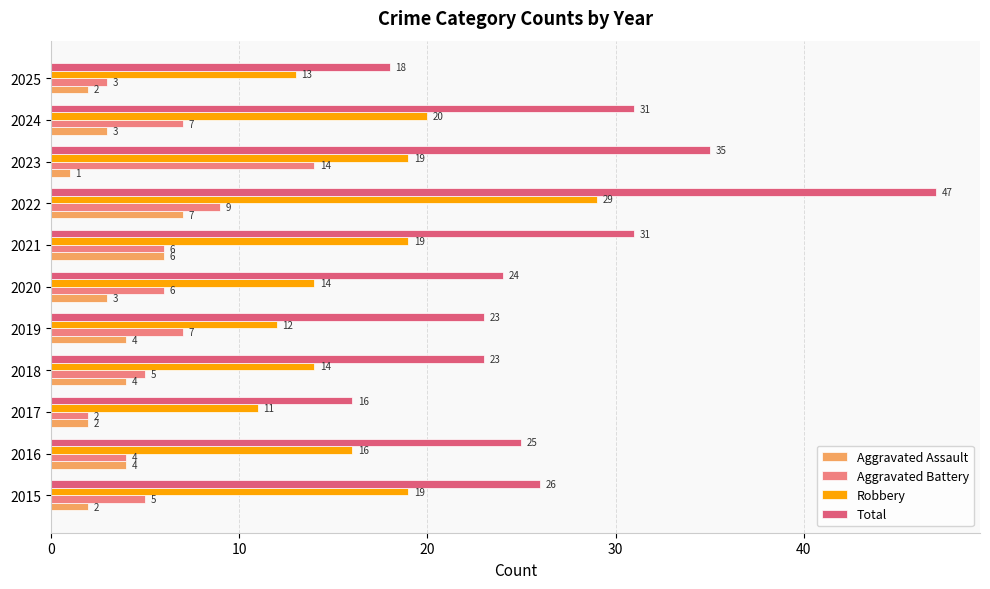

Which category has the highest value across all series?

2022